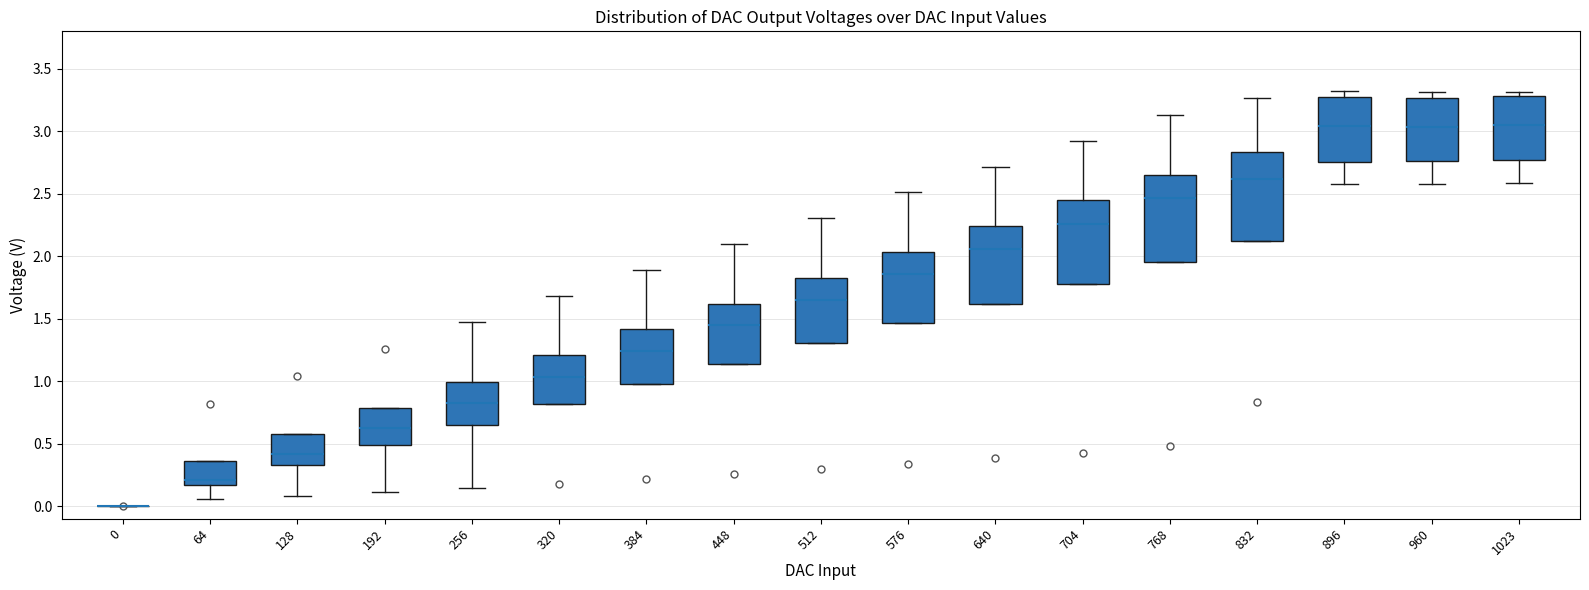

Reading left to right, read every box against the y-axis: the position of its median line, the range the box covers, and the ends of its whiskers. The values are not printed on the chart, so give them approximately, as read against the axis.

0: box collapsed to a line at 0.00, whiskers 0.00 to 0.00
64: median 0.20, box 0.15 to 0.35, whiskers 0.05 to 0.35
128: median 0.40, box 0.35 to 0.60, whiskers 0.10 to 0.60
192: median 0.60, box 0.50 to 0.80, whiskers 0.10 to 0.80
256: median 0.85, box 0.65 to 1.00, whiskers 0.15 to 1.45
320: median 1.05, box 0.80 to 1.20, whiskers 0.80 to 1.70
384: median 1.25, box 1.00 to 1.40, whiskers 1.00 to 1.90
448: median 1.45, box 1.15 to 1.60, whiskers 1.15 to 2.10
512: median 1.65, box 1.30 to 1.85, whiskers 1.30 to 2.30
576: median 1.85, box 1.45 to 2.05, whiskers 1.45 to 2.50
640: median 2.05, box 1.60 to 2.25, whiskers 1.60 to 2.70
704: median 2.25, box 1.80 to 2.45, whiskers 1.80 to 2.95
768: median 2.45, box 1.95 to 2.65, whiskers 1.95 to 3.15
832: median 2.60, box 2.10 to 2.85, whiskers 2.10 to 3.25
896: median 3.05, box 2.75 to 3.30, whiskers 2.60 to 3.30 (just above the box's upper edge)
960: median 3.05, box 2.75 to 3.25, whiskers 2.60 to 3.30
1023: median 3.05, box 2.75 to 3.30, whiskers 2.60 to 3.30 (just above the box's upper edge)